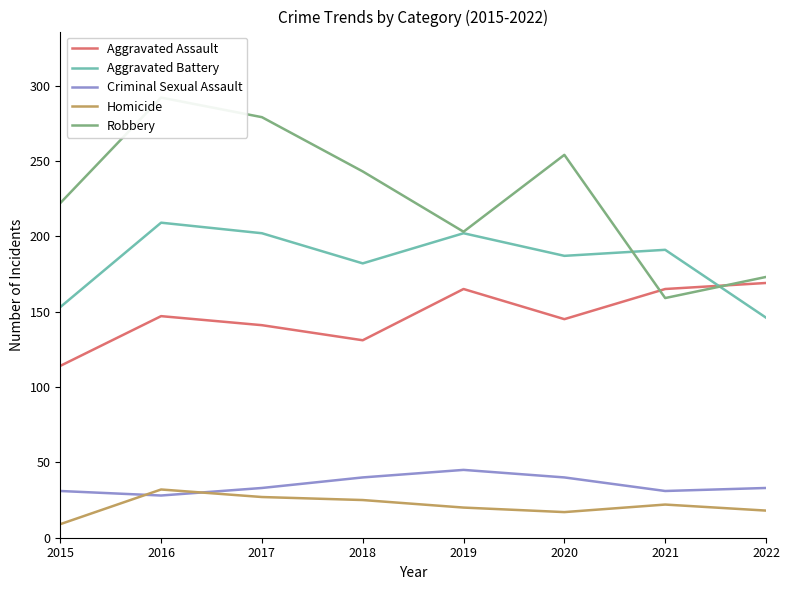

How many times do Criminal Sexual Assault and Homicide cross each other?

2